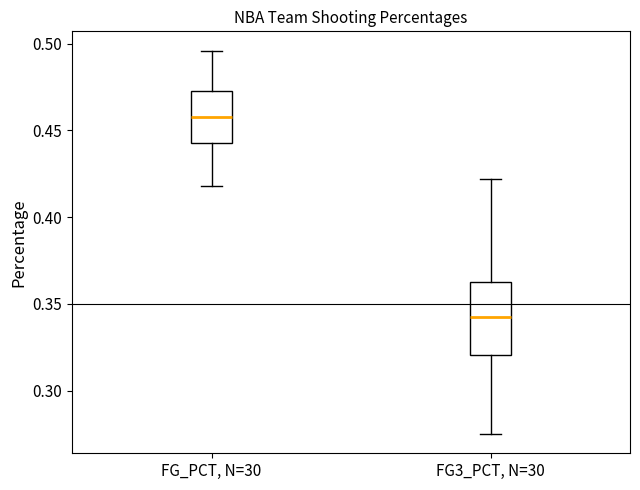

Comparing the boxes themselves (not the whiskers), which one is the tallest?

FG3_PCT, N=30